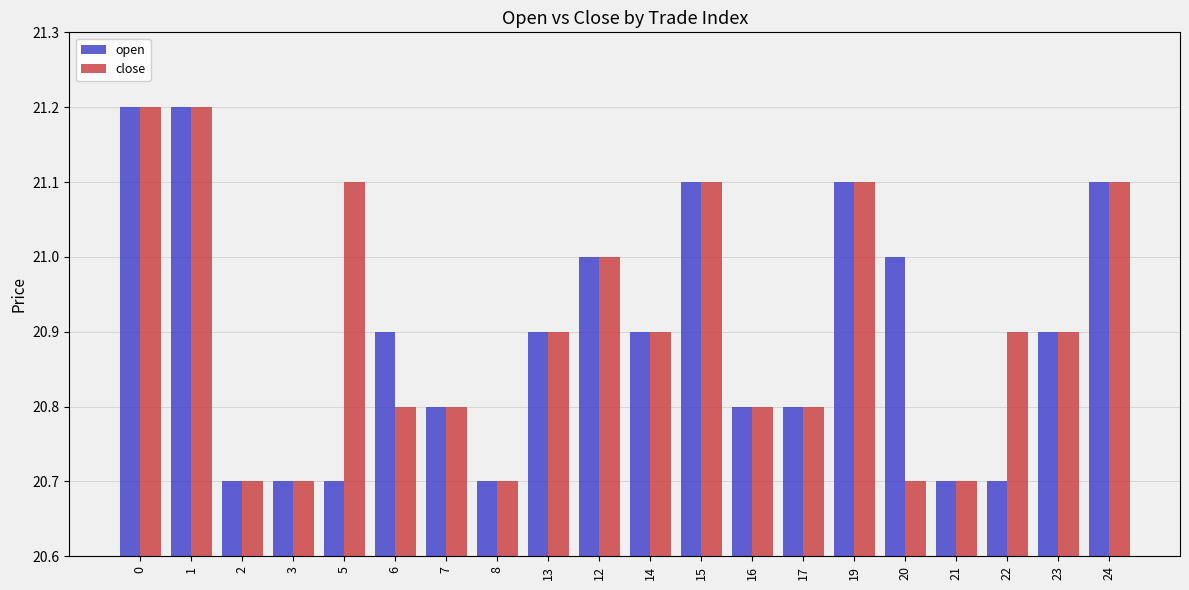

Rank the series at 20 from lowest to highest value.

close, open